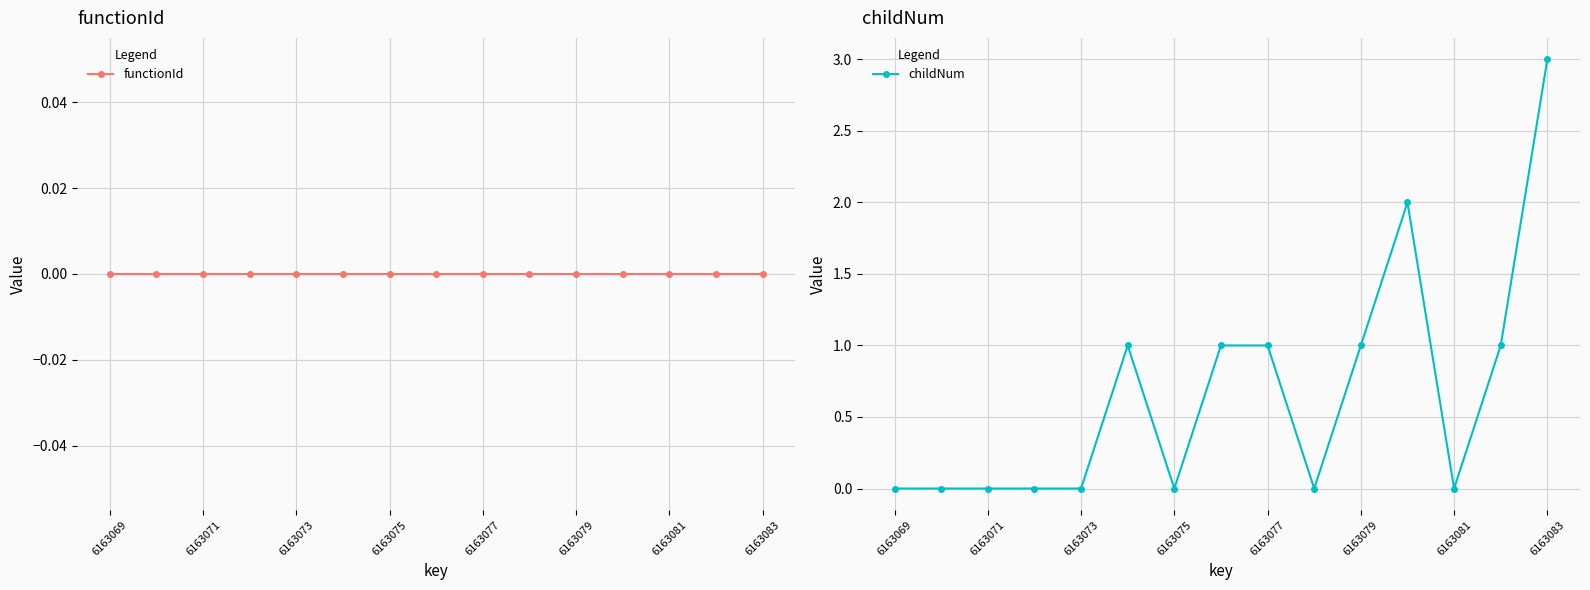

The childNum series shows 1 at 6163083. True or false?

False